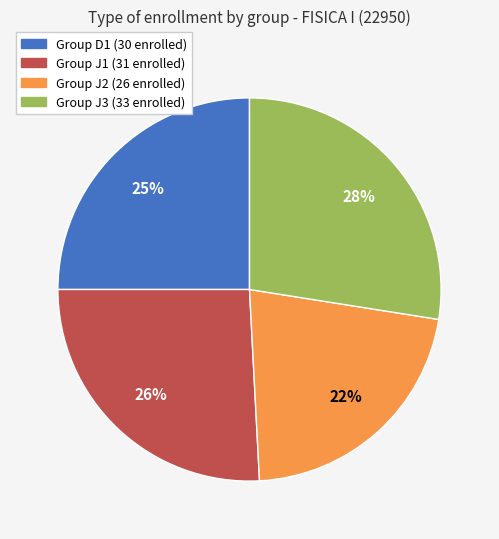

Does any single category account for the majority?

No